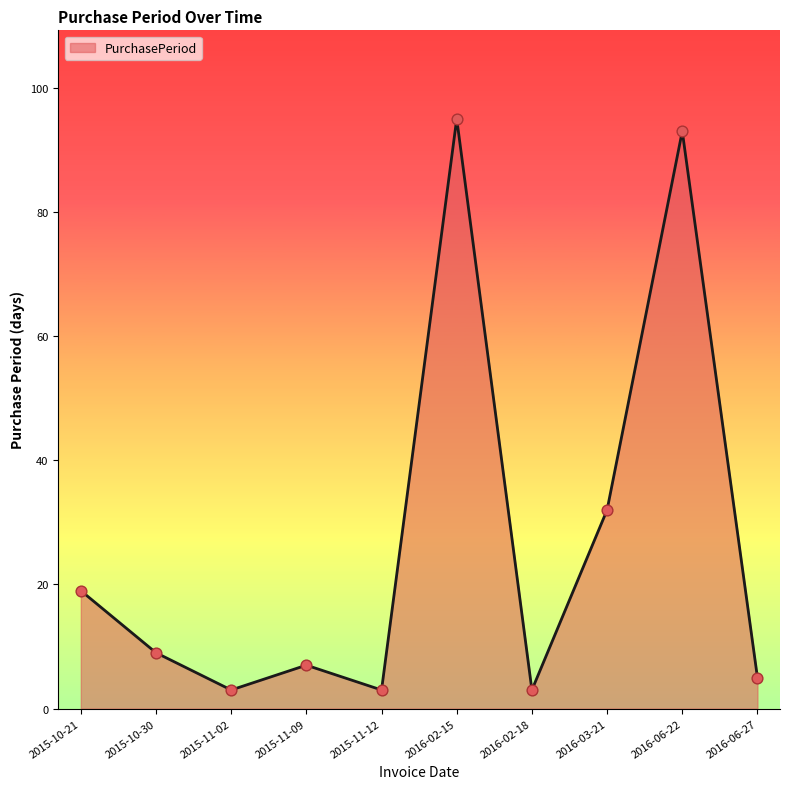

Between 2015-11-12 and 2015-10-21, which is larger?

2015-10-21